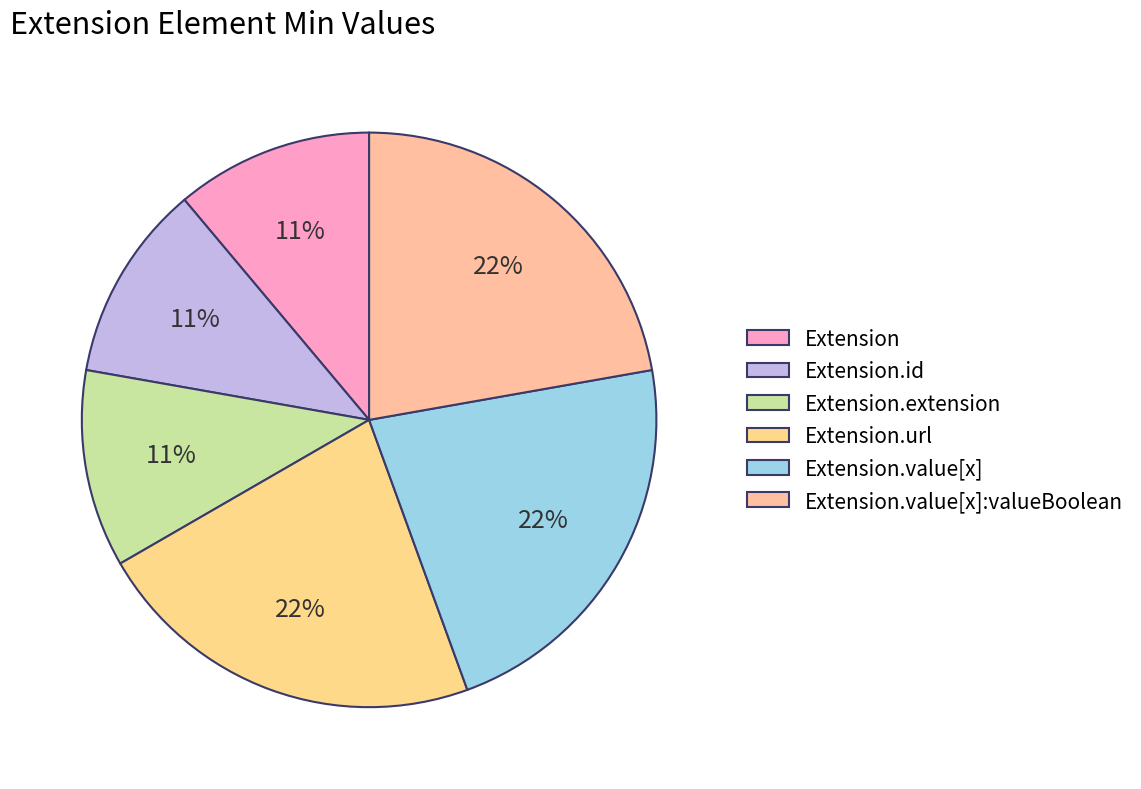

What is the change in value from Extension.extension to Extension.value[x]:valueBoolean?

+1